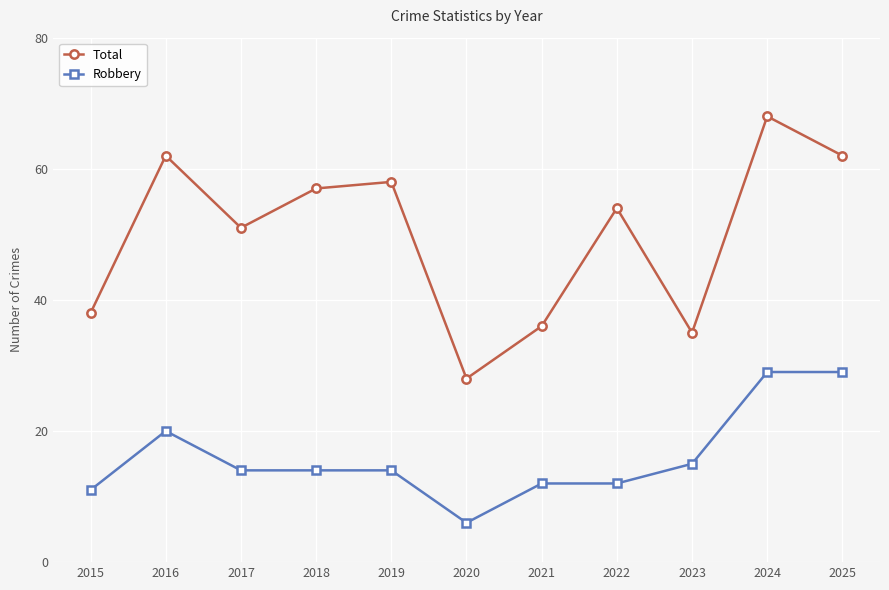

How many data points does each series have?

11